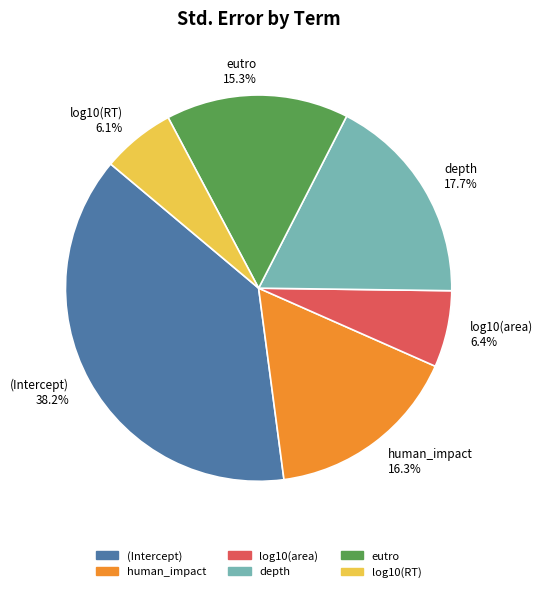

How many slices are in this pie chart?

6